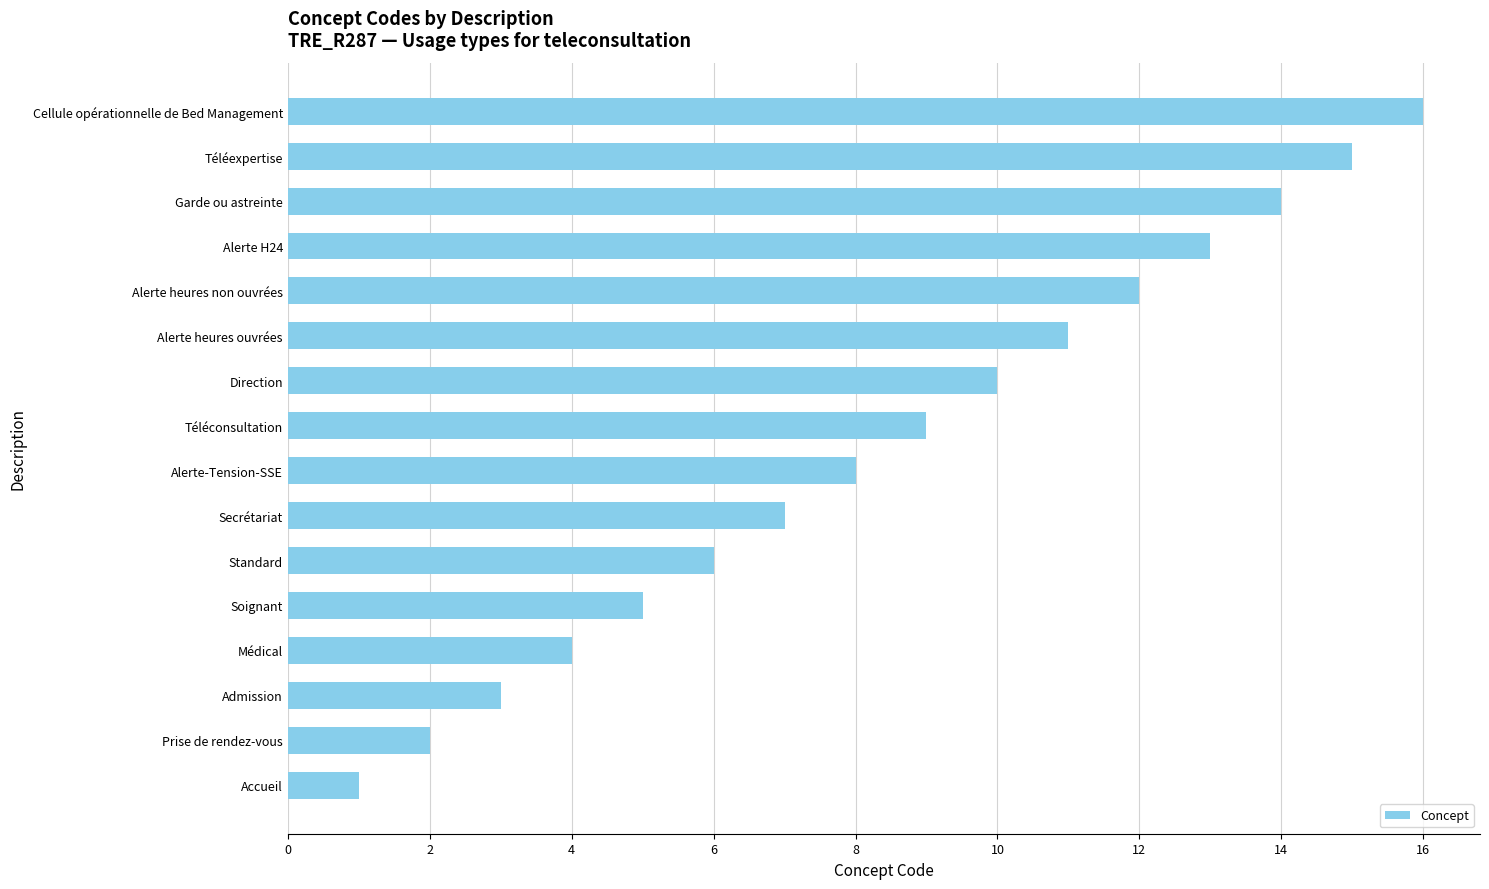

Which label corresponds to the largest value in the chart?

Cellule opérationnelle de Bed Management